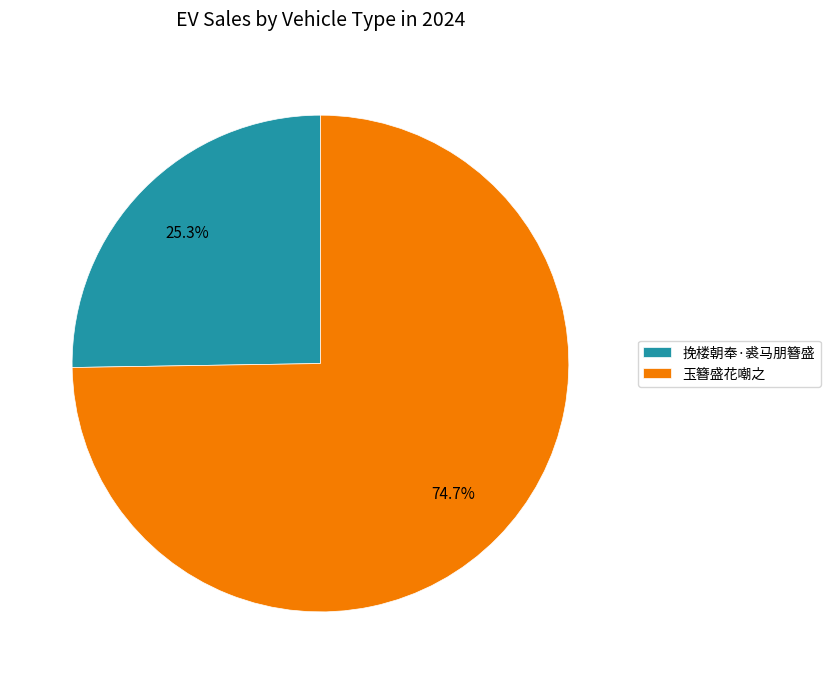

How many segments does this pie chart have?

2